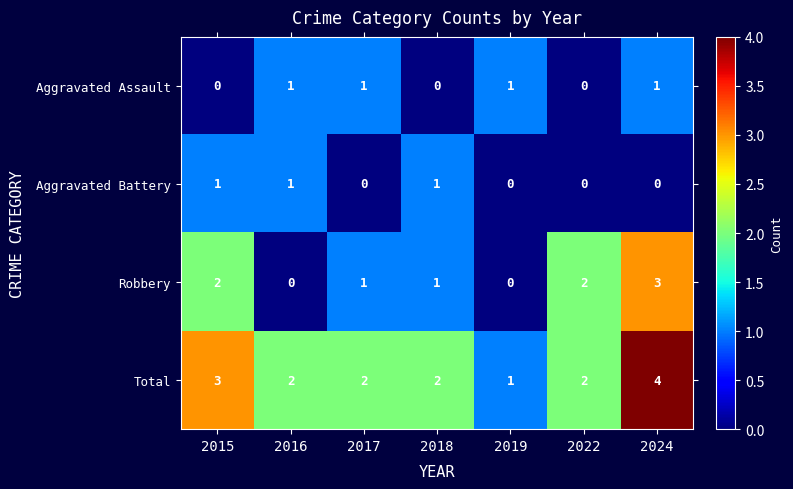

At 2015, list the series in order from largest to smallest.

Total, Robbery, Aggravated Battery, Aggravated Assault